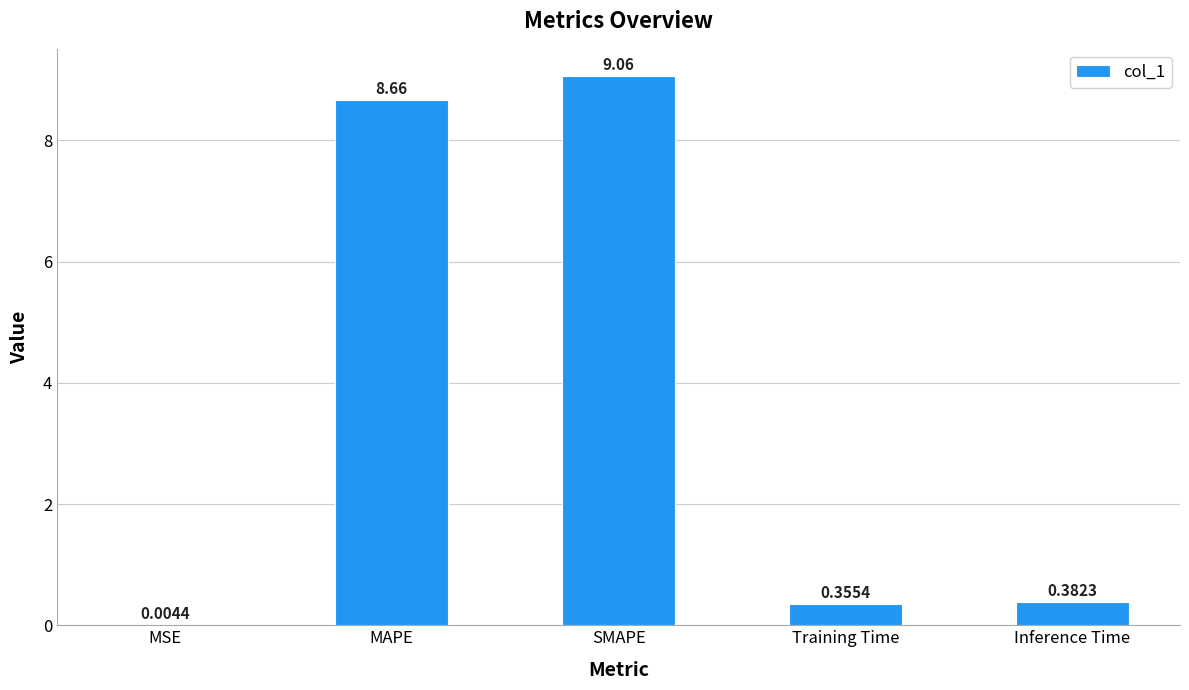

What is the sum of all values?

18.5